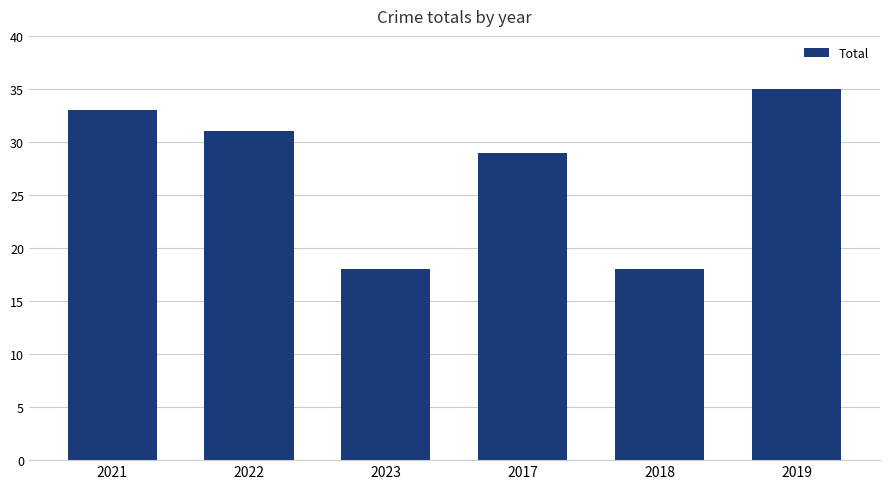

What is the sum of all values?

164